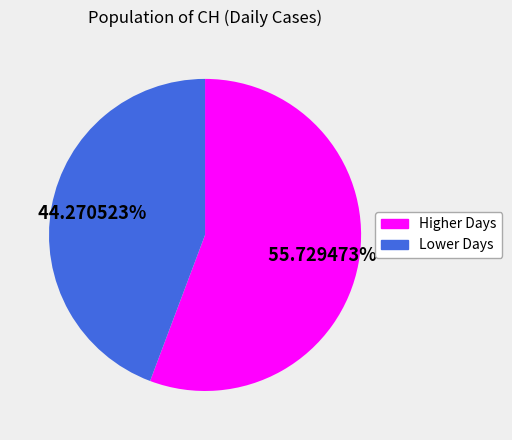

Is there a majority slice in this chart?

Yes